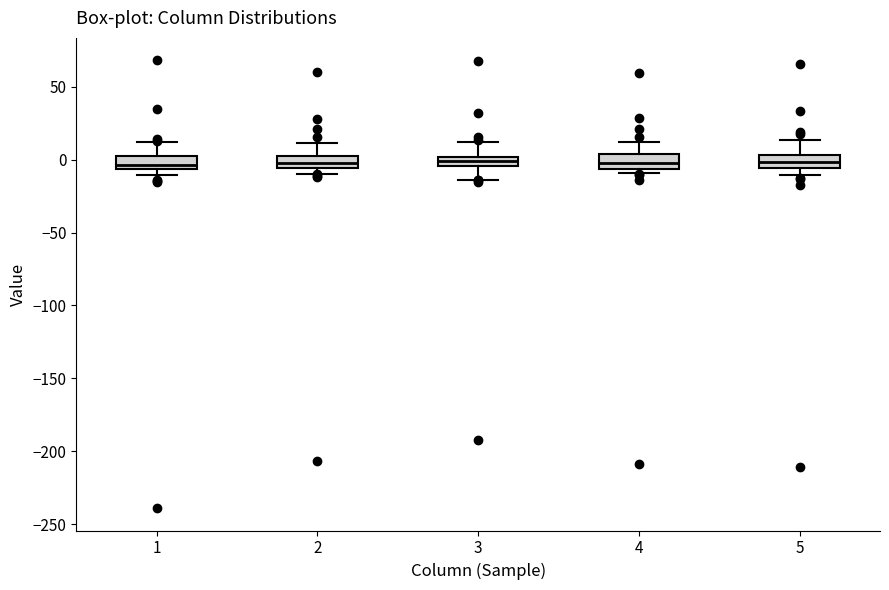

Where is the upper edge of the box at x = 1 on the y-axis? The values are not printed on the chart, so give them approximately, as read against the axis.

5